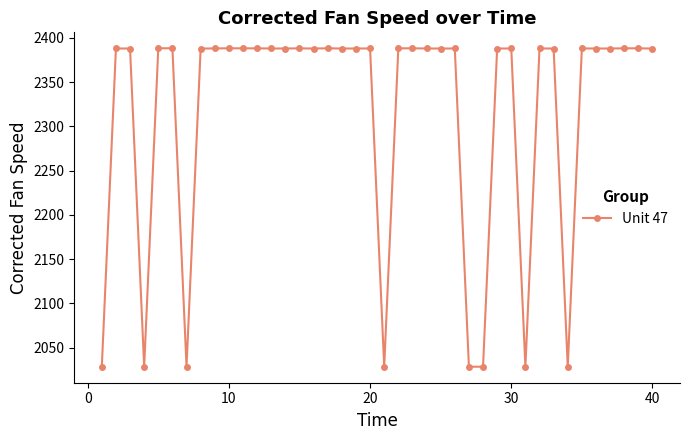

How many lines are shown in the chart?

1